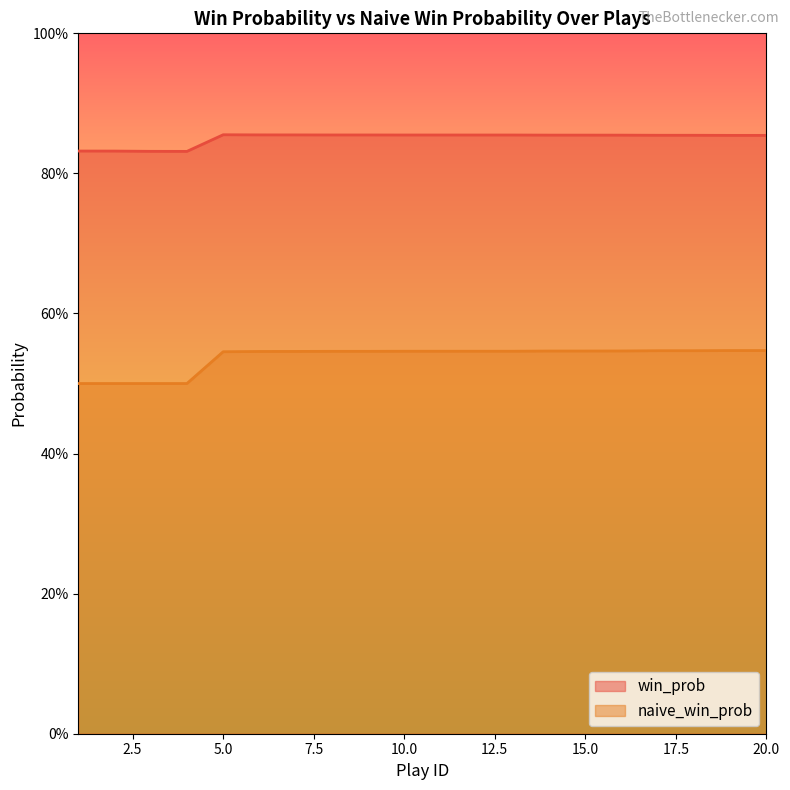

True or false: naive_win_prob and win_prob cross at least once.

False